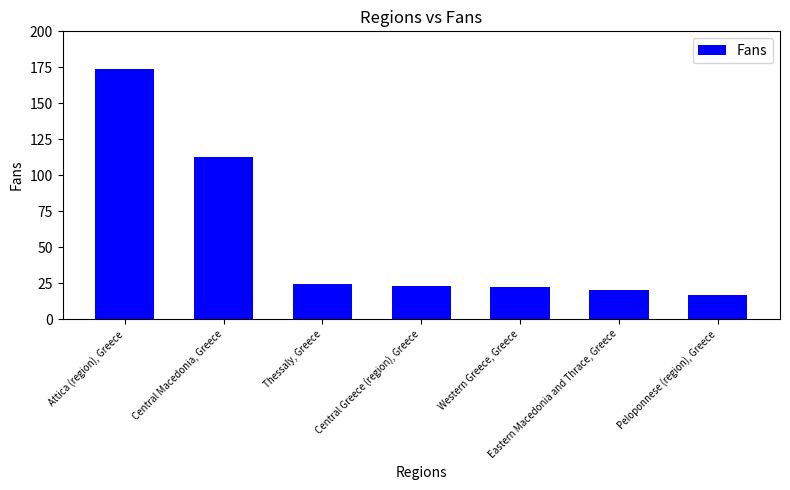

List the labels in order of value, smallest first.

Peloponnese (region), Greece, Eastern Macedonia and Thrace, Greece, Western Greece, Greece, Central Greece (region), Greece, Thessaly, Greece, Central Macedonia, Greece, Attica (region), Greece